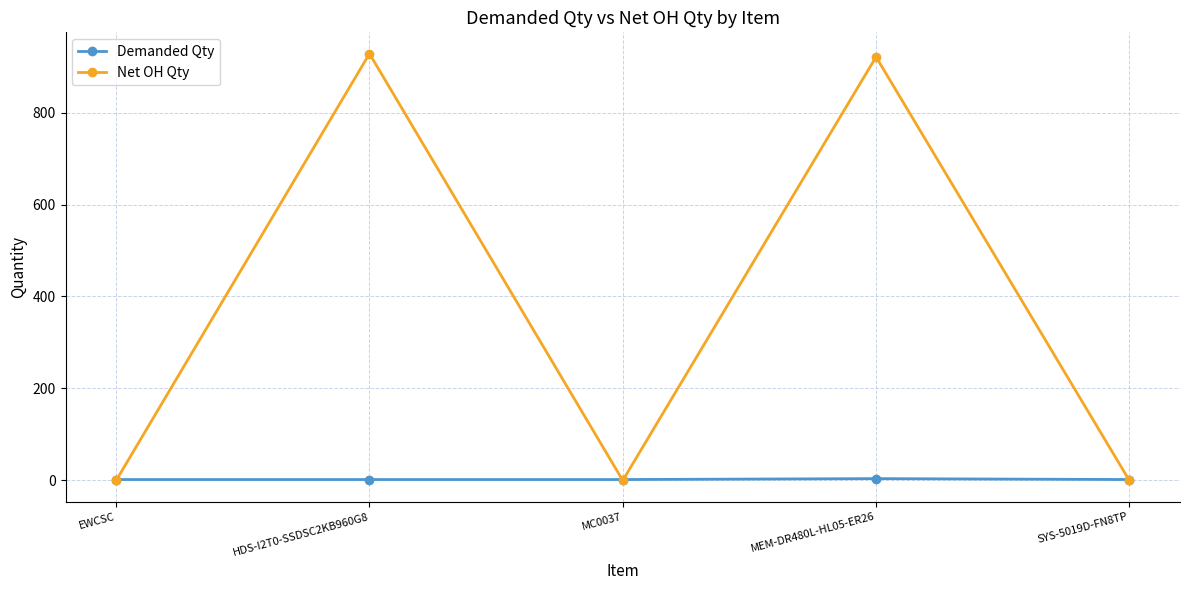

Rank the series by their maximum value, from lowest to highest.

Demanded Qty, Net OH Qty